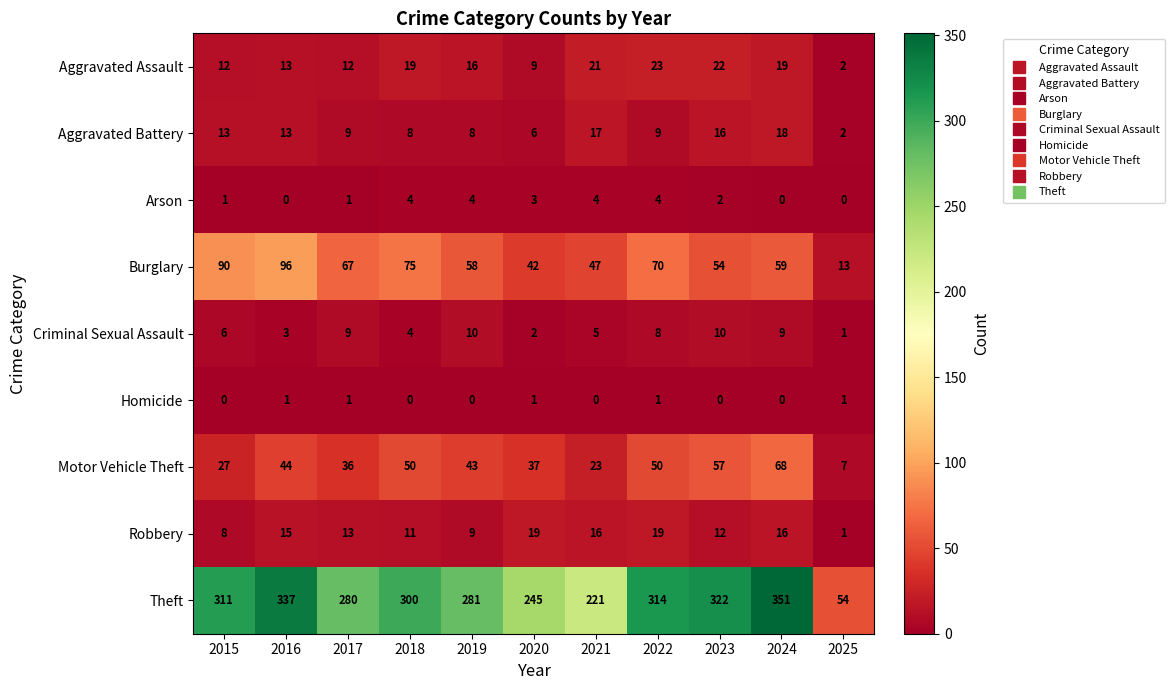

How many data points does each series have?

11